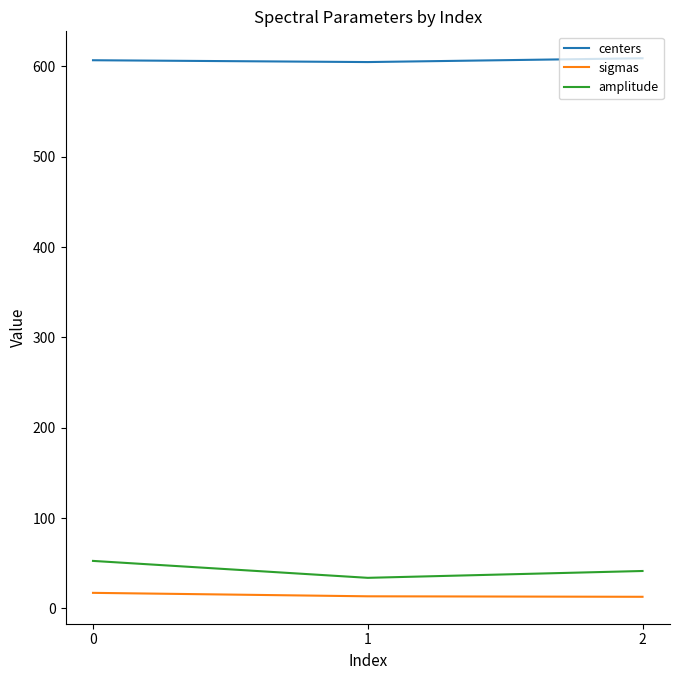

What is the difference between the highest and lowest values at 1?

591.5